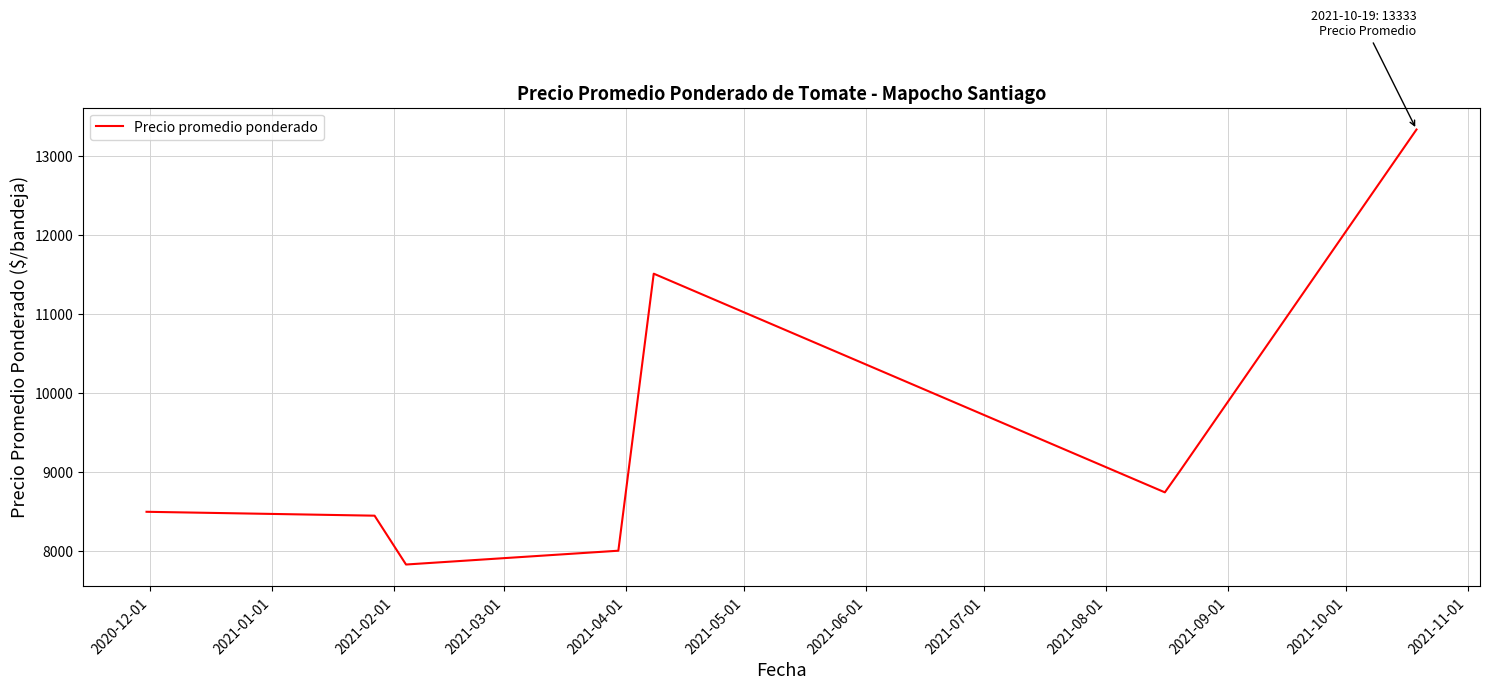

What is the minimum value shown in the chart?

7833.3